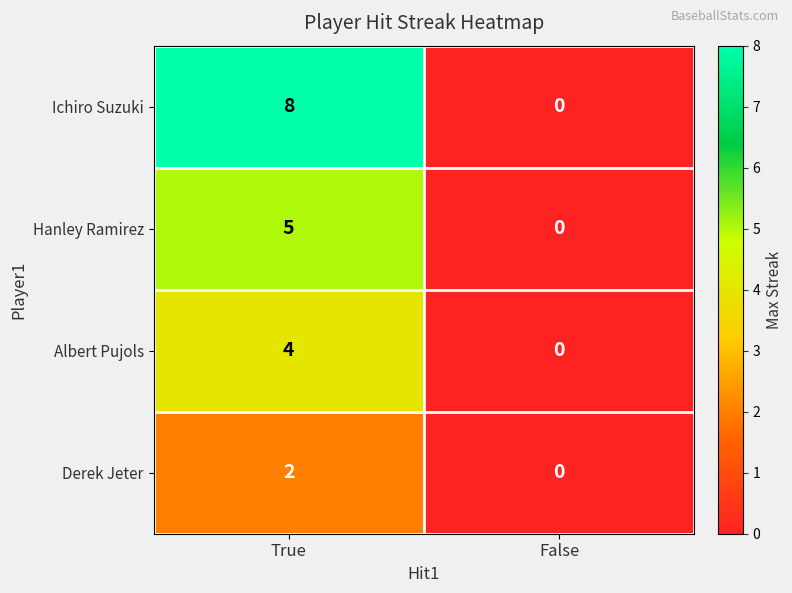

Reading left to right, extract all data points from this chart.

Ichiro Suzuki: True=8	False=0
Hanley Ramirez: True=5	False=0
Albert Pujols: True=4	False=0
Derek Jeter: True=2	False=0